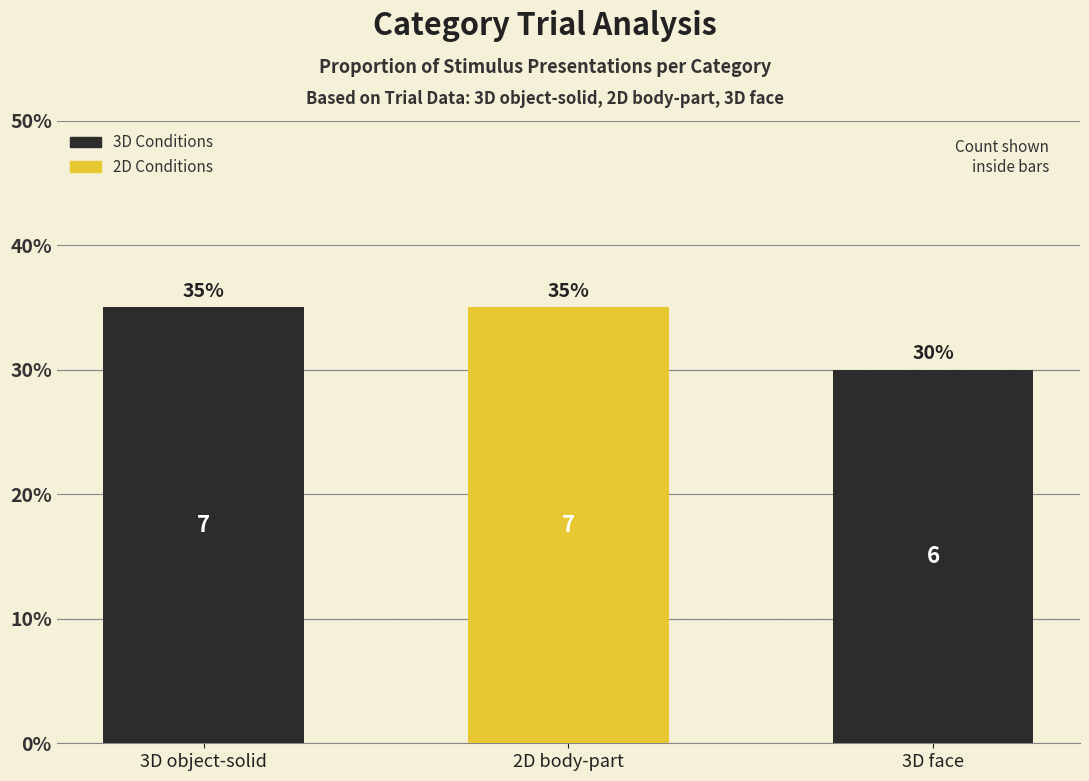

What is the value of the 3rd bar from the left?

30